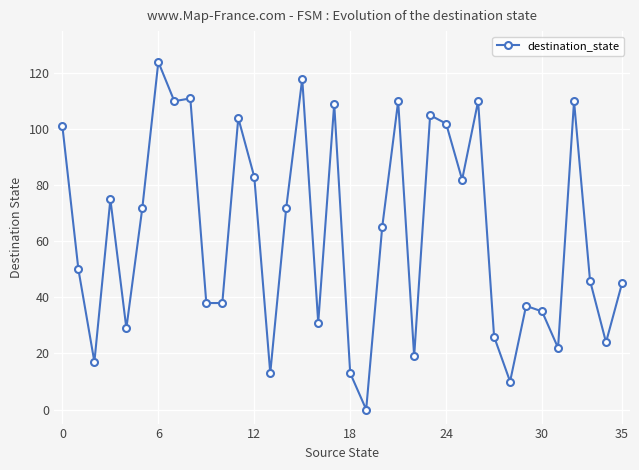

Count the number of data series in this chart.

1